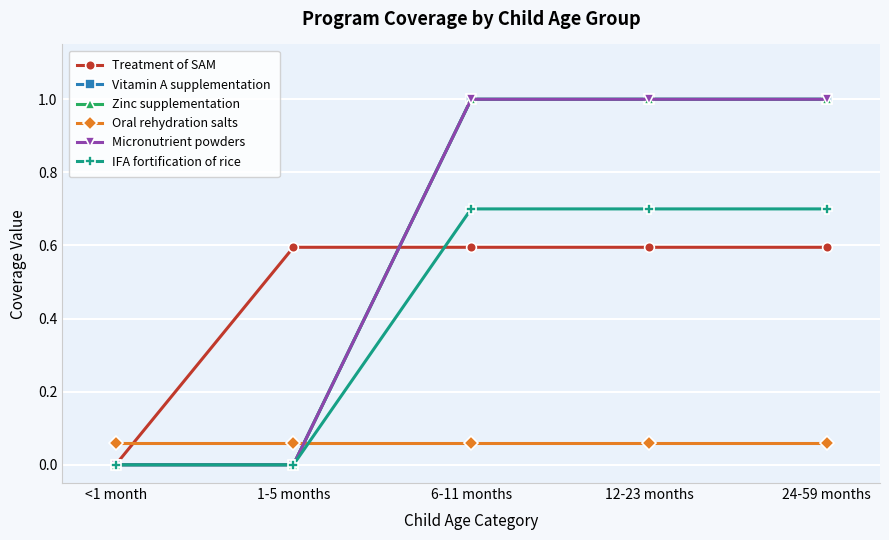

List the labels in order of Treatment of SAM value, smallest first.

<1 month, 1-5 months, 6-11 months, 12-23 months, 24-59 months